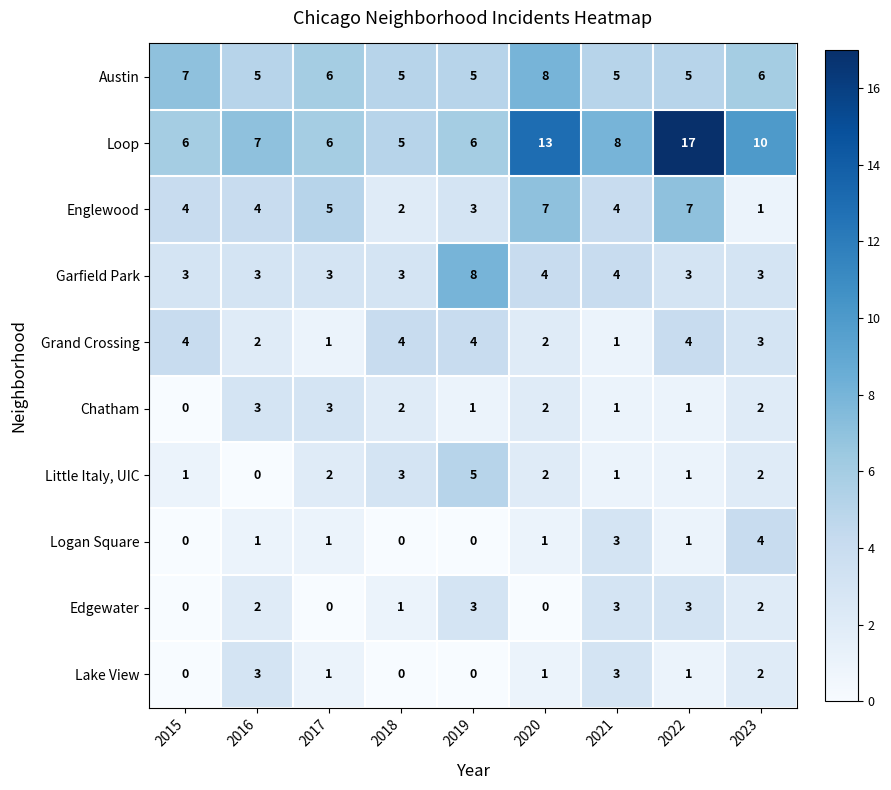

What is the average value of the Garfield Park series?

4